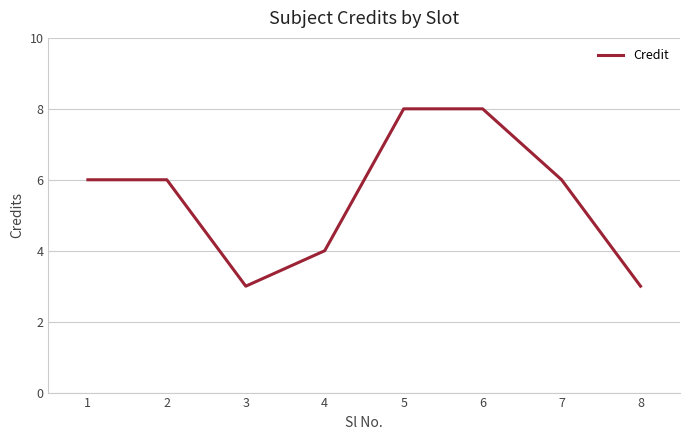

Between 2 and 4, which is larger?

2